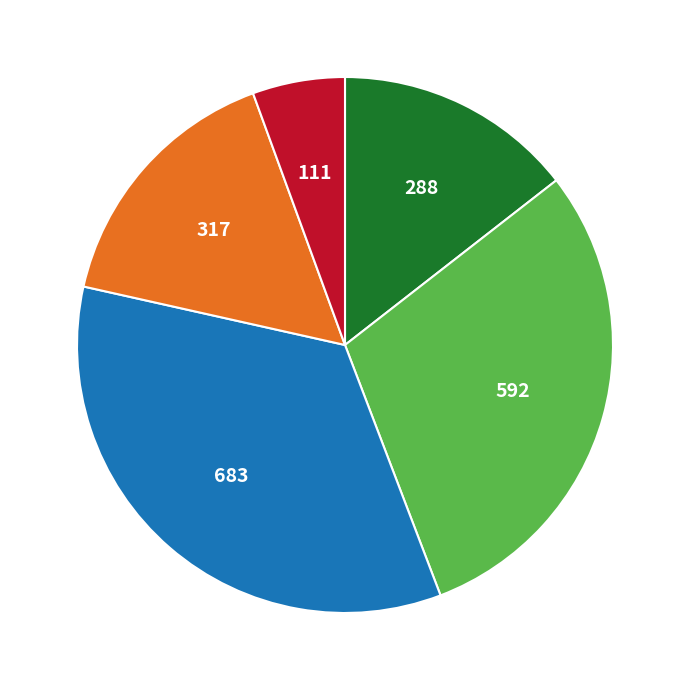

Does any single category account for the majority?

No